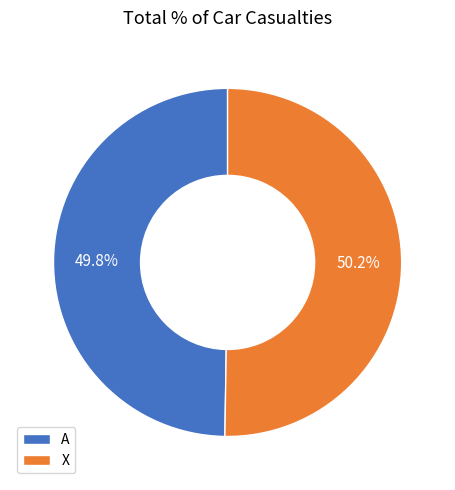

Is there a majority slice in this chart?

Yes